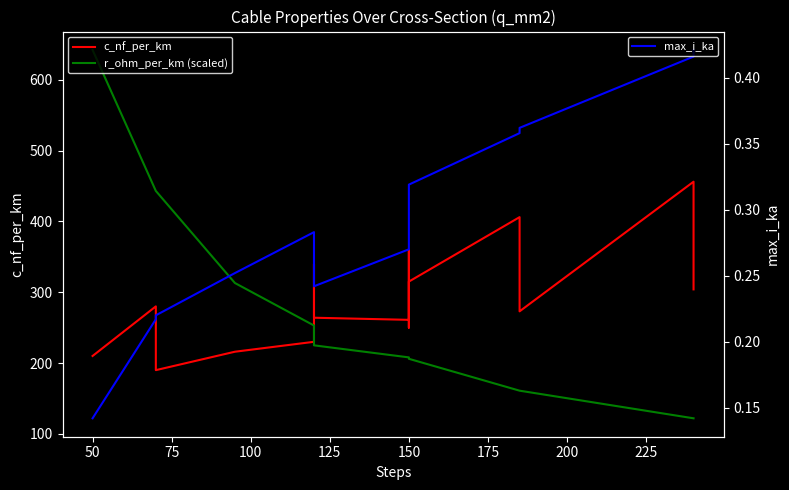

Which series has the largest range (max minus min)?

r_ohm_per_km (scaled)